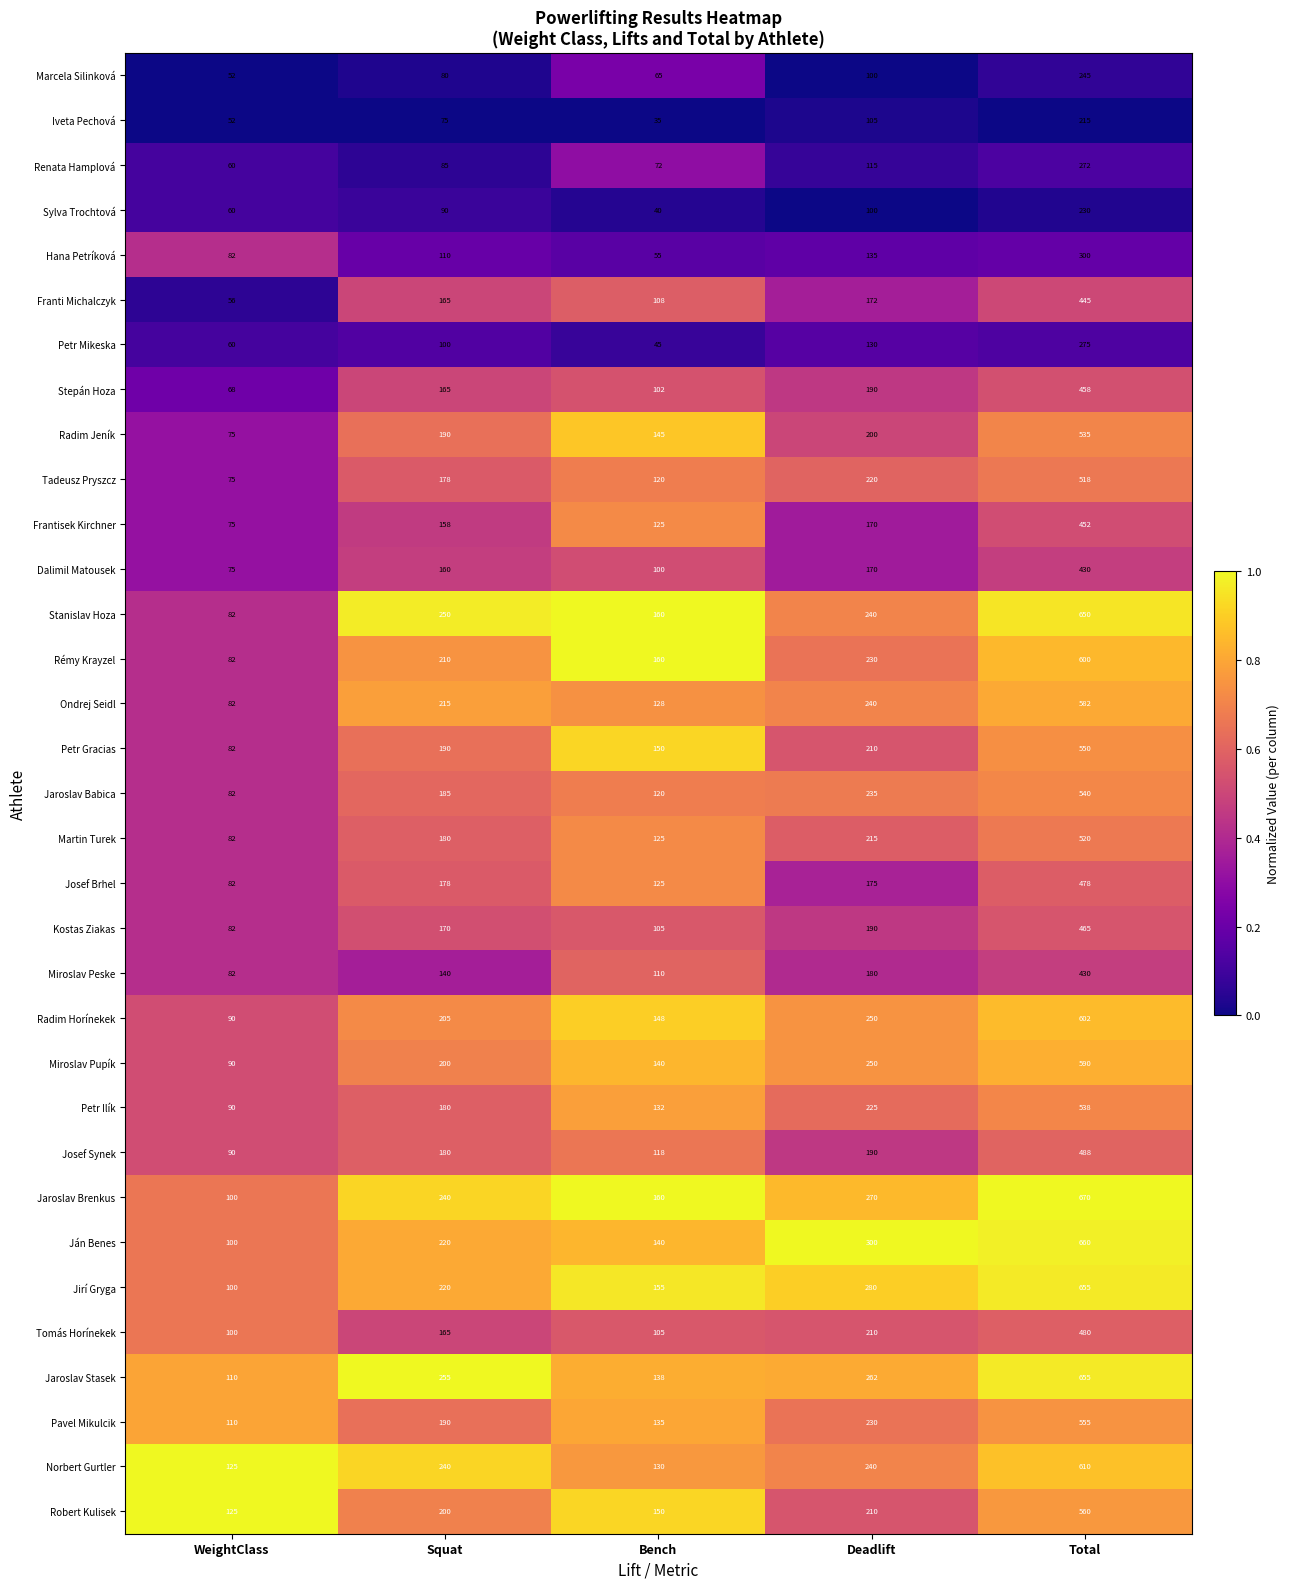

Which series has the widest spread of values?

Jaroslav Brenkus